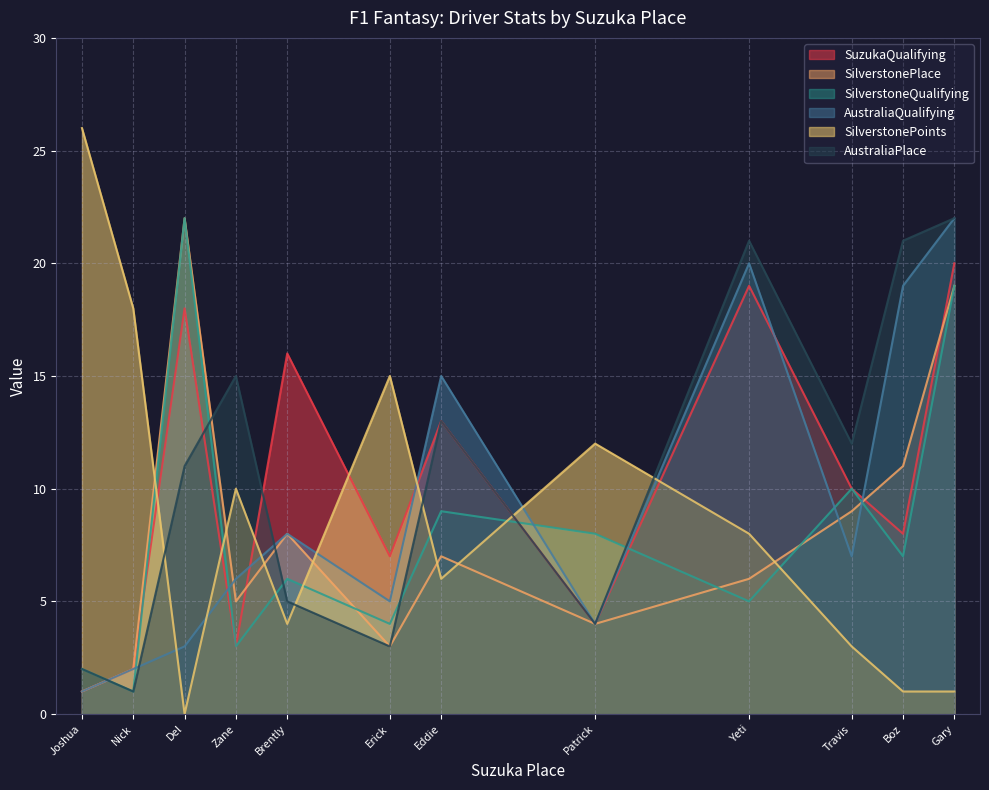

Rank the categories by AustraliaPlace value from lowest to highest.

Nick, Joshua, Erick, Patrick, Brently, Del, Travis, Eddie, Zane, Yeti, Boz, Gary